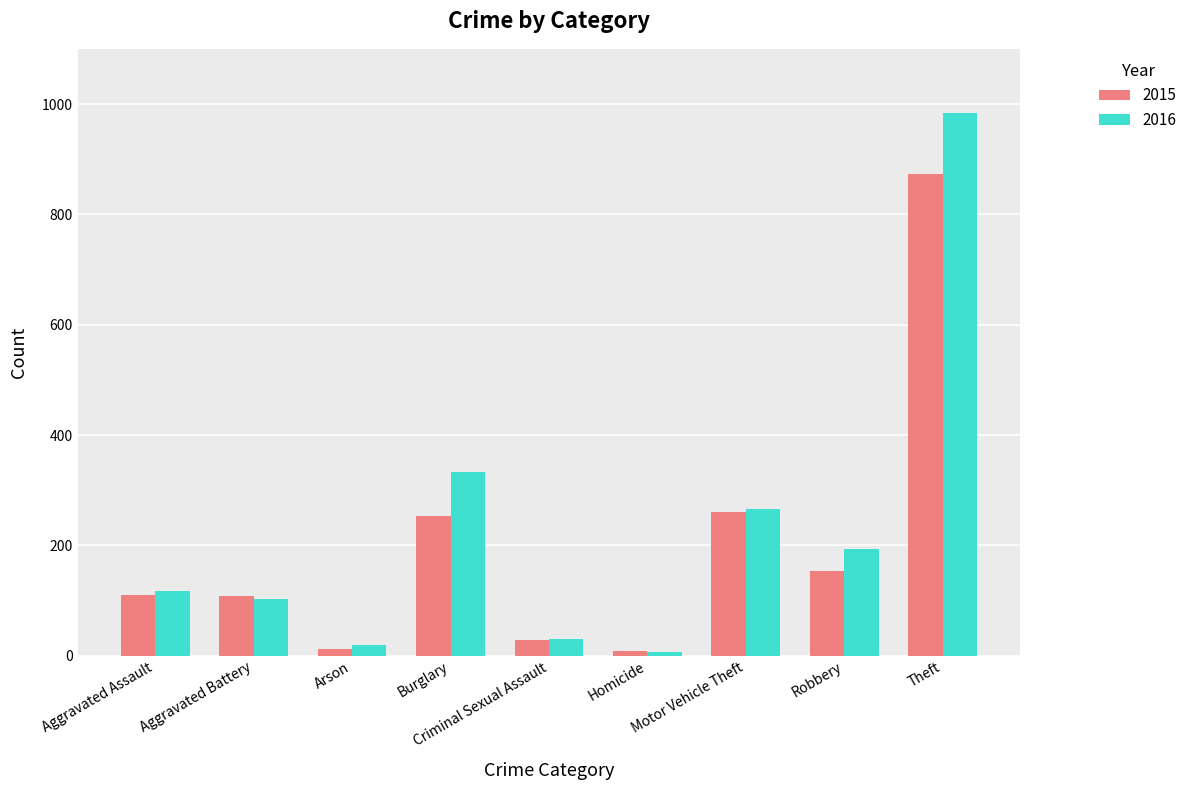

What is the sum of the 2016 values at Robbery and Burglary?

527